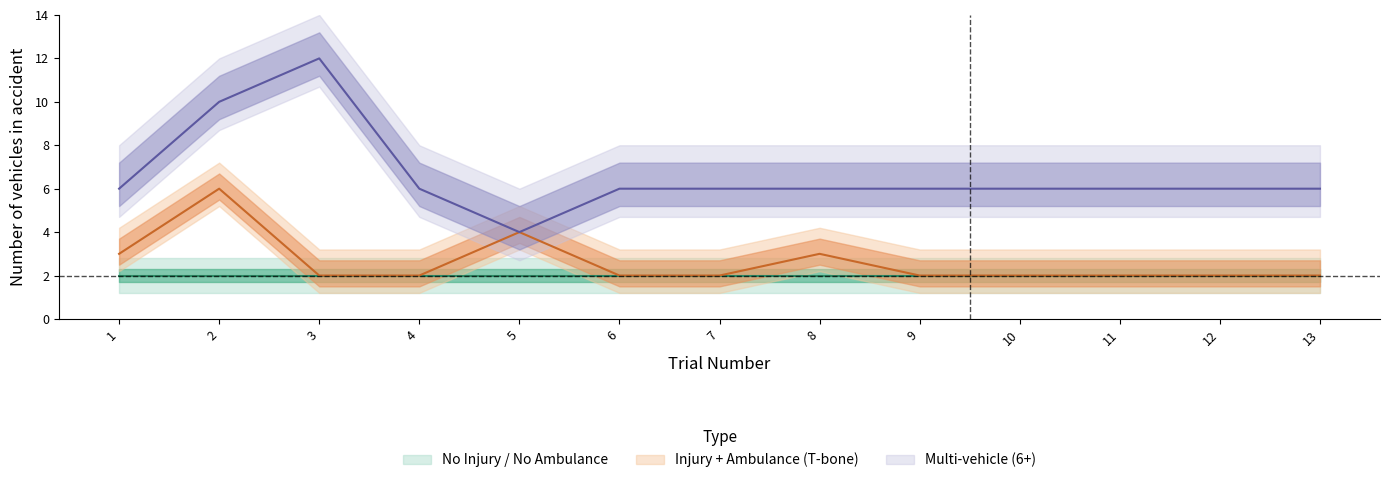

Which series changed the most between 3 and 8?

Multi-vehicle (6+)